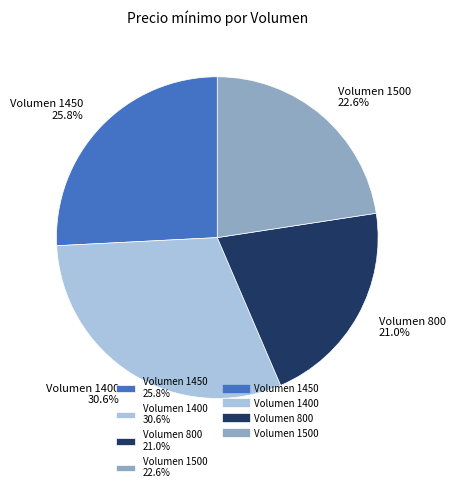

Is the sum of Volumen 1500 22.6% and Volumen 800 21.0% greater than half?

No